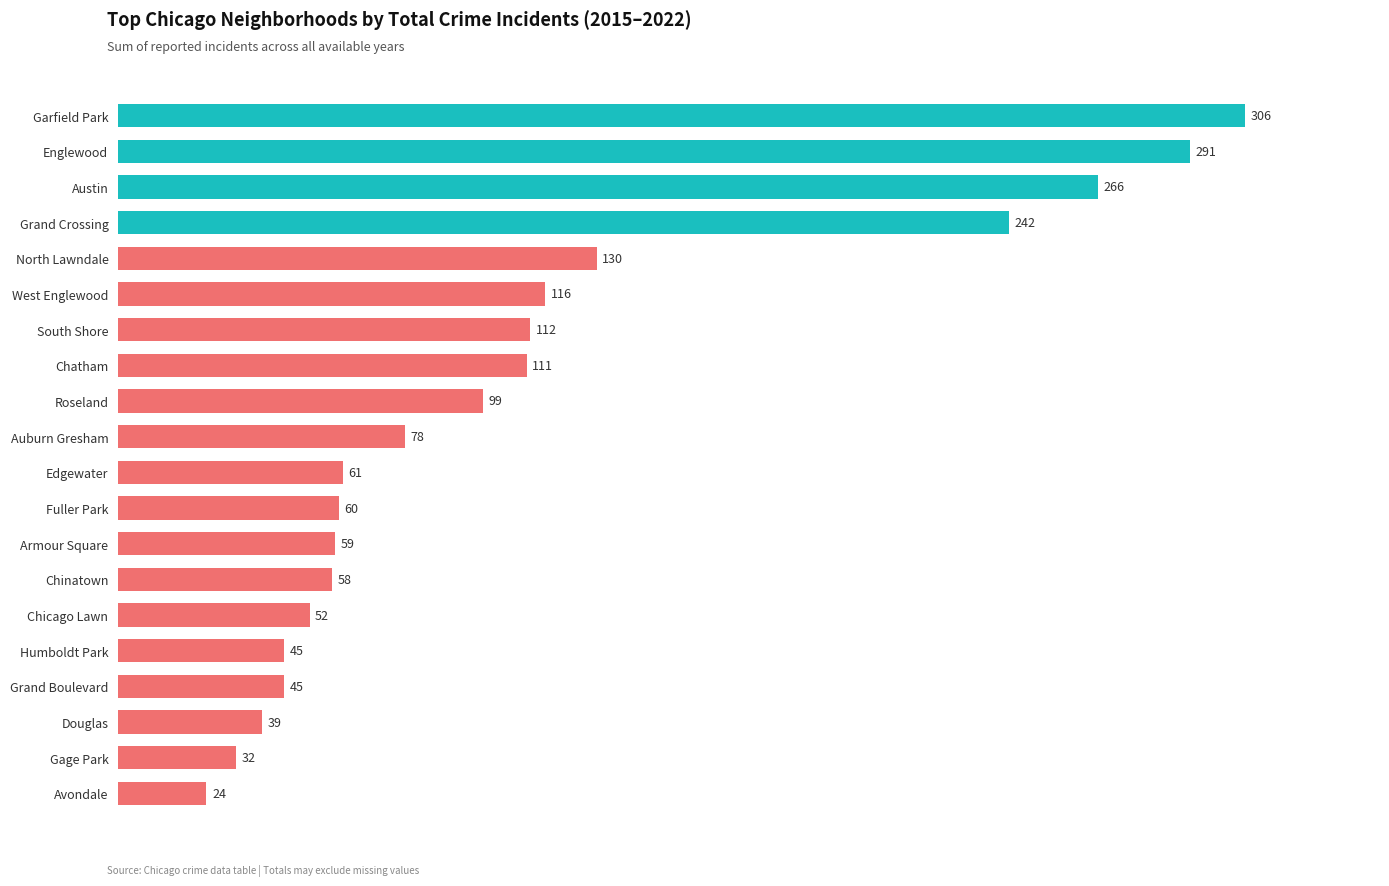

What is the difference between the maximum and minimum values?

282